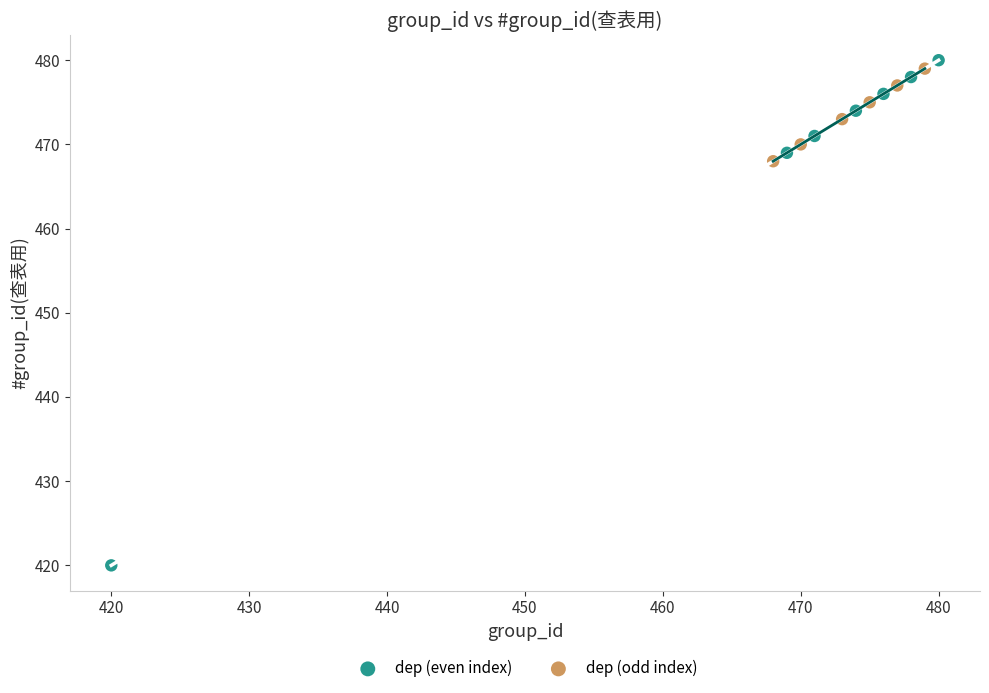

Which series has the widest spread of Y values?

dep (even index)